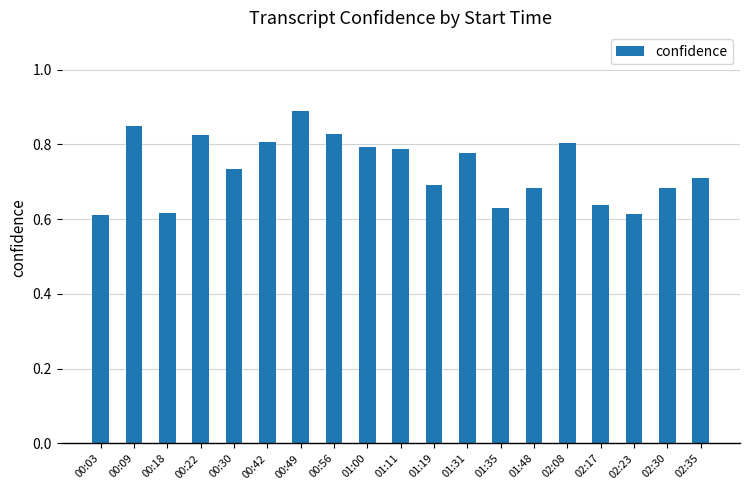

What position from the left is 02:17?

16